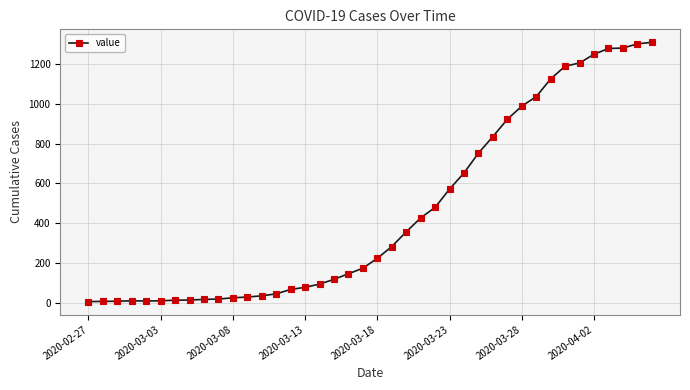

True or false: the data has more than 0 interior local peaks.

True